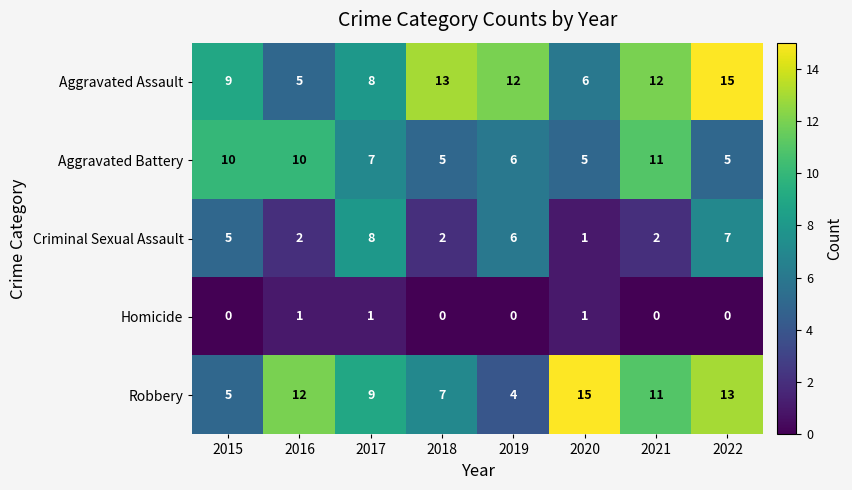

What is the total value across all series at 2020?

28